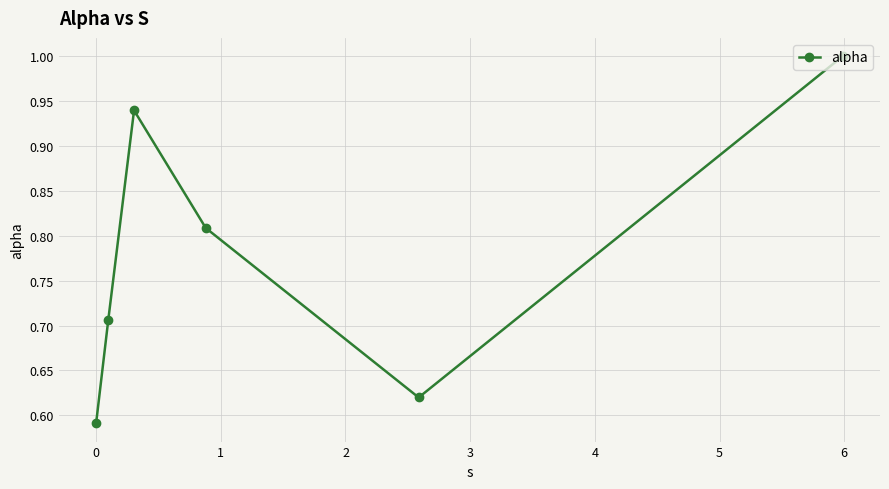

What is the difference between the maximum and minimum values?

0.4